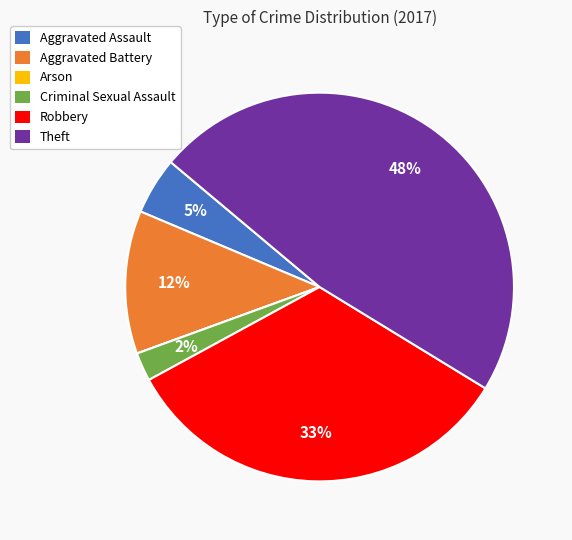

Which has a higher value, Theft or Criminal Sexual Assault?

Theft